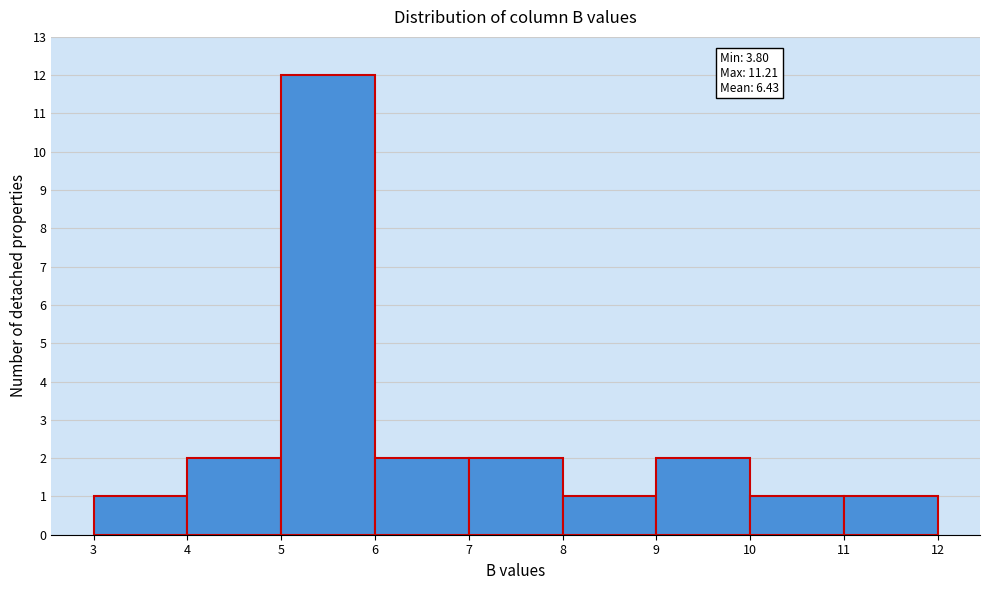

Which range on the x-axis has the tallest bar?

5 to 6